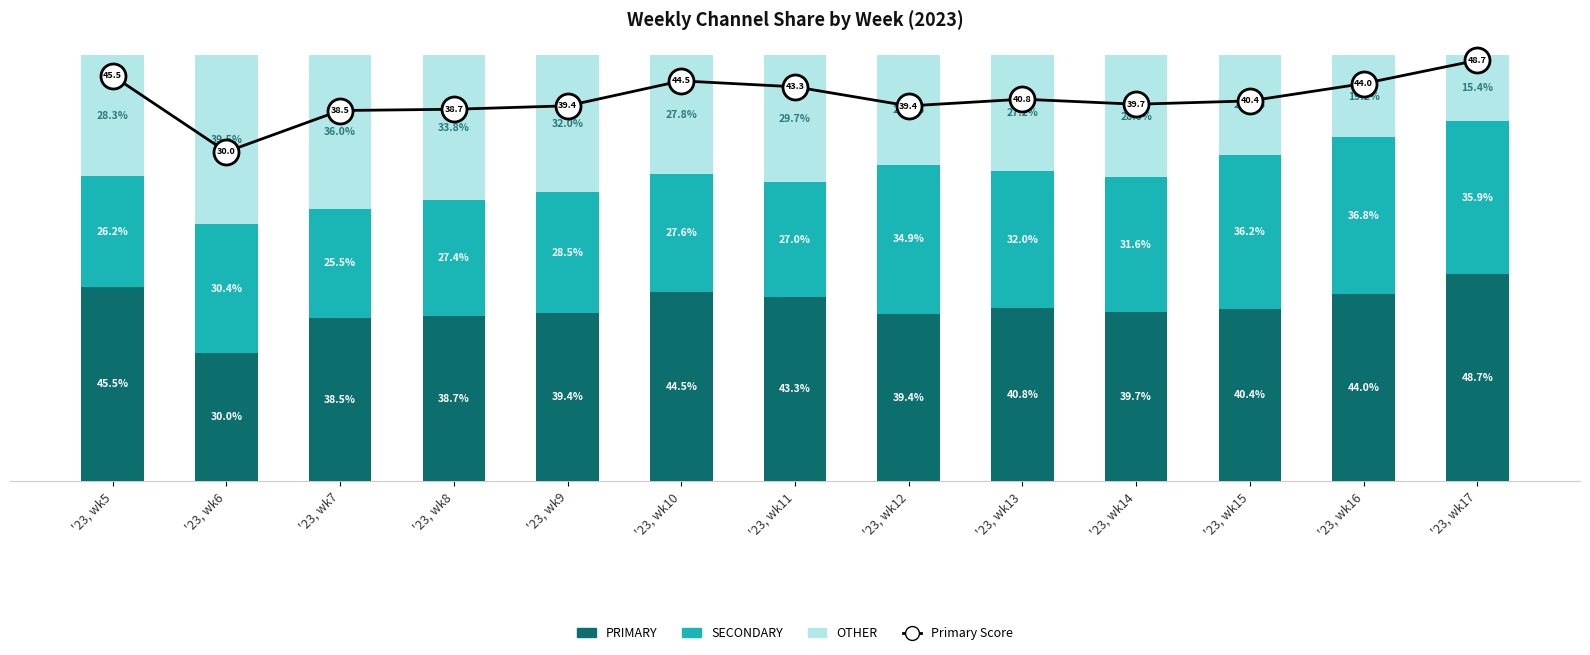

What is the approximate value of SECONDARY at '23, wk9?

28.5